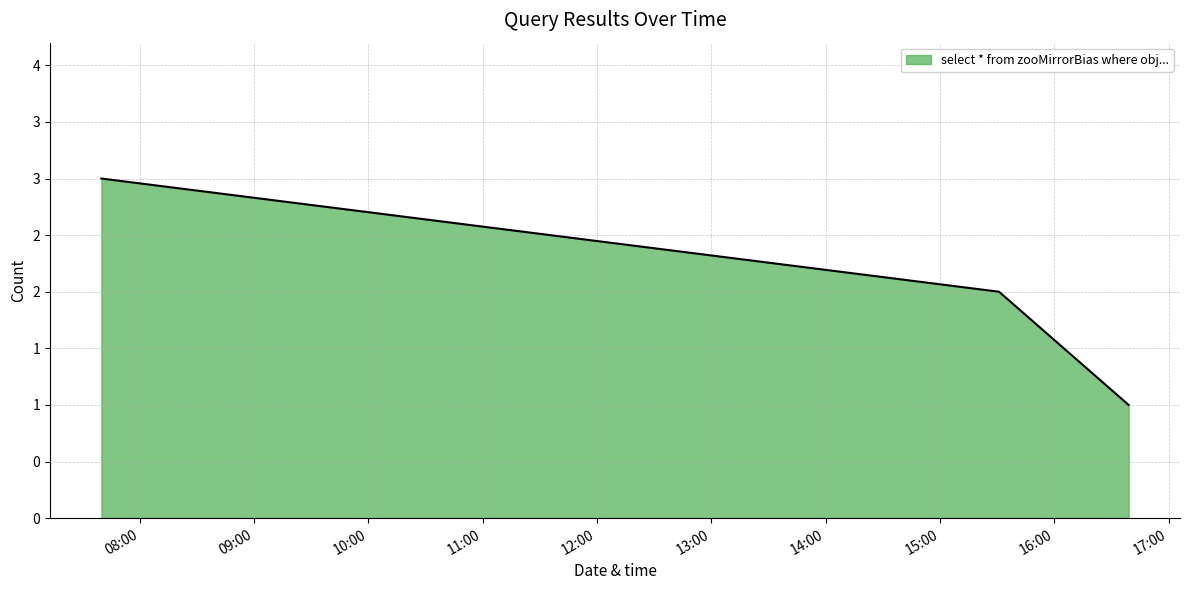

Does the chart have visible grid lines?

Yes